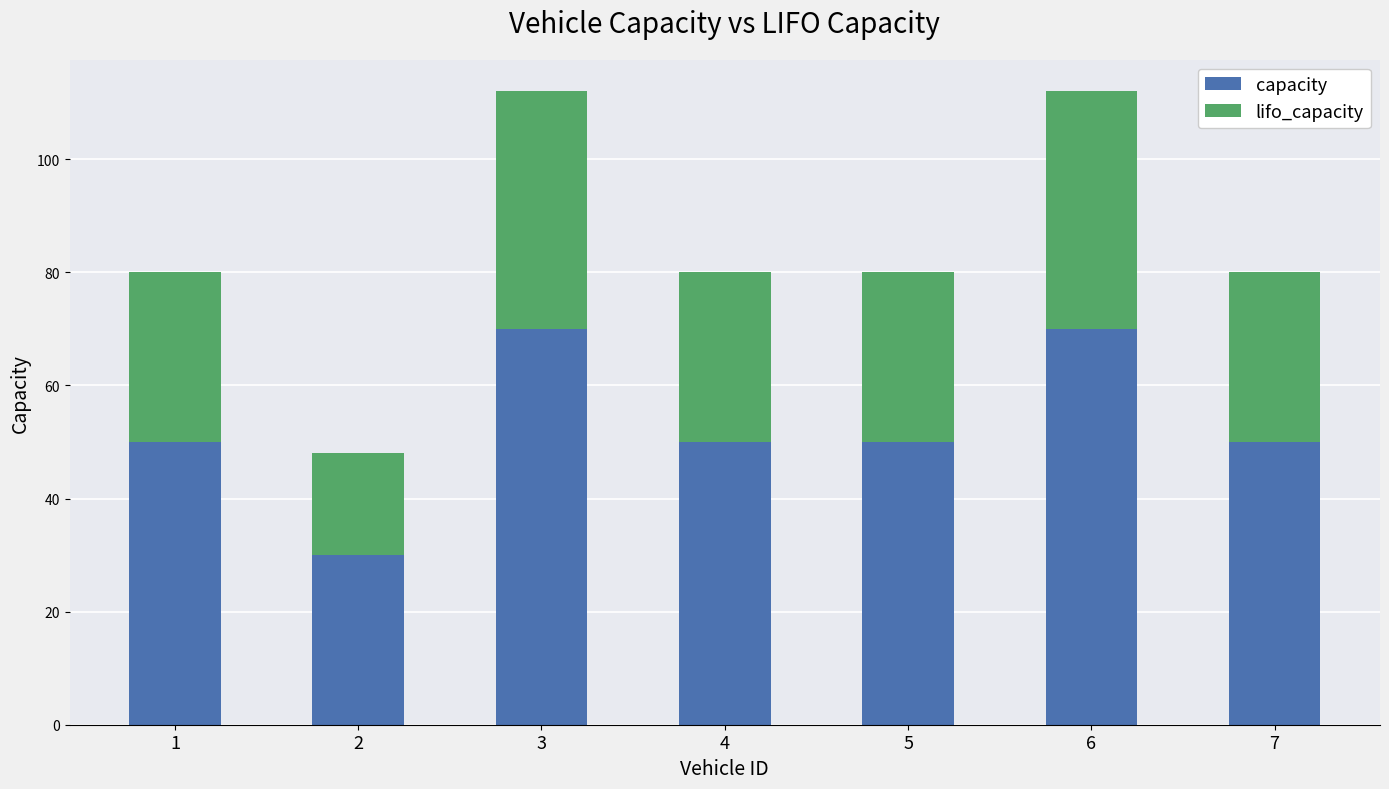

What is the total value across all series at 3?

112